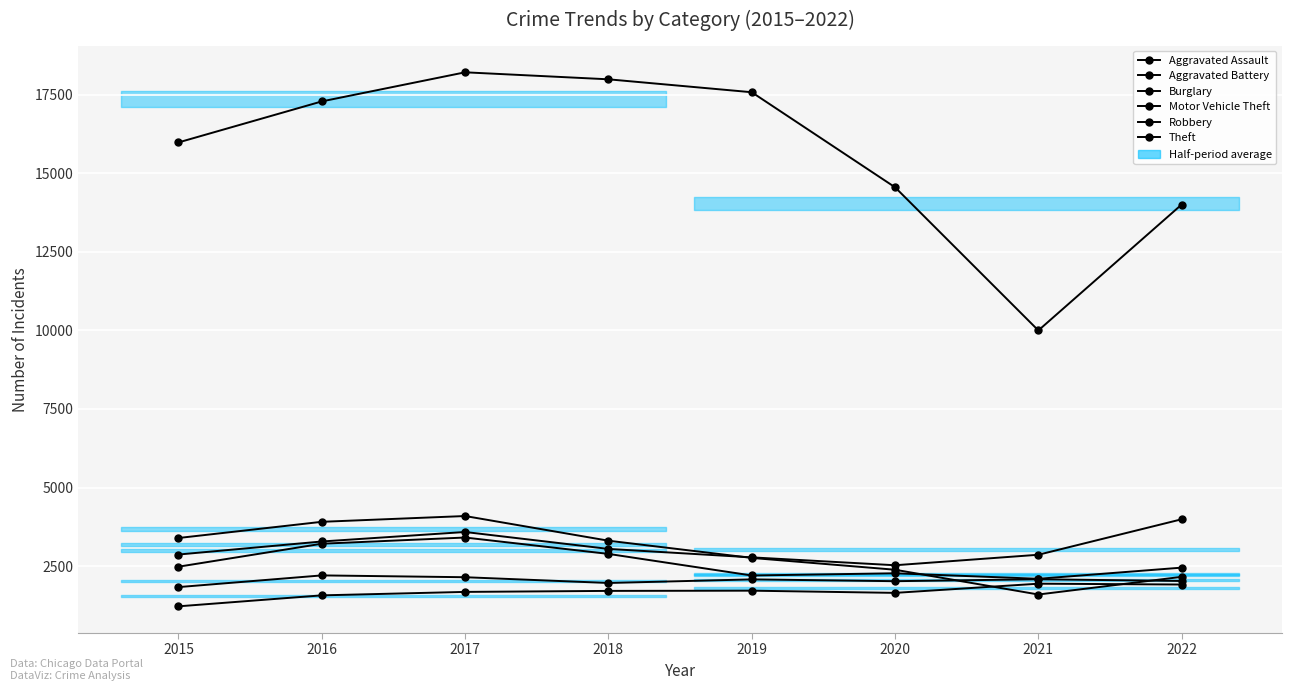

At how many categories does at least one series exceed 16508?

4